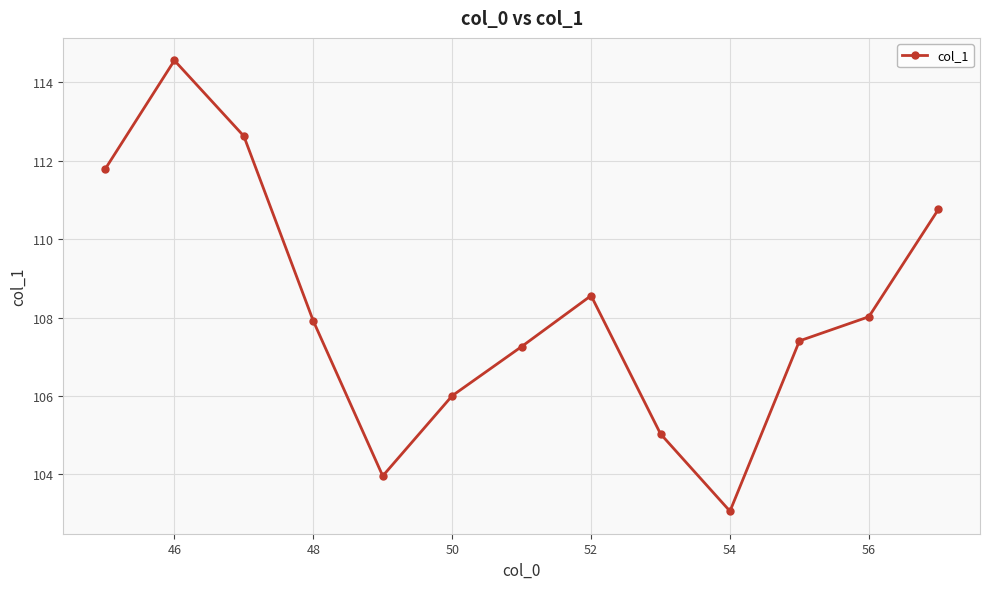

What is the difference between the maximum and minimum values?

11.5